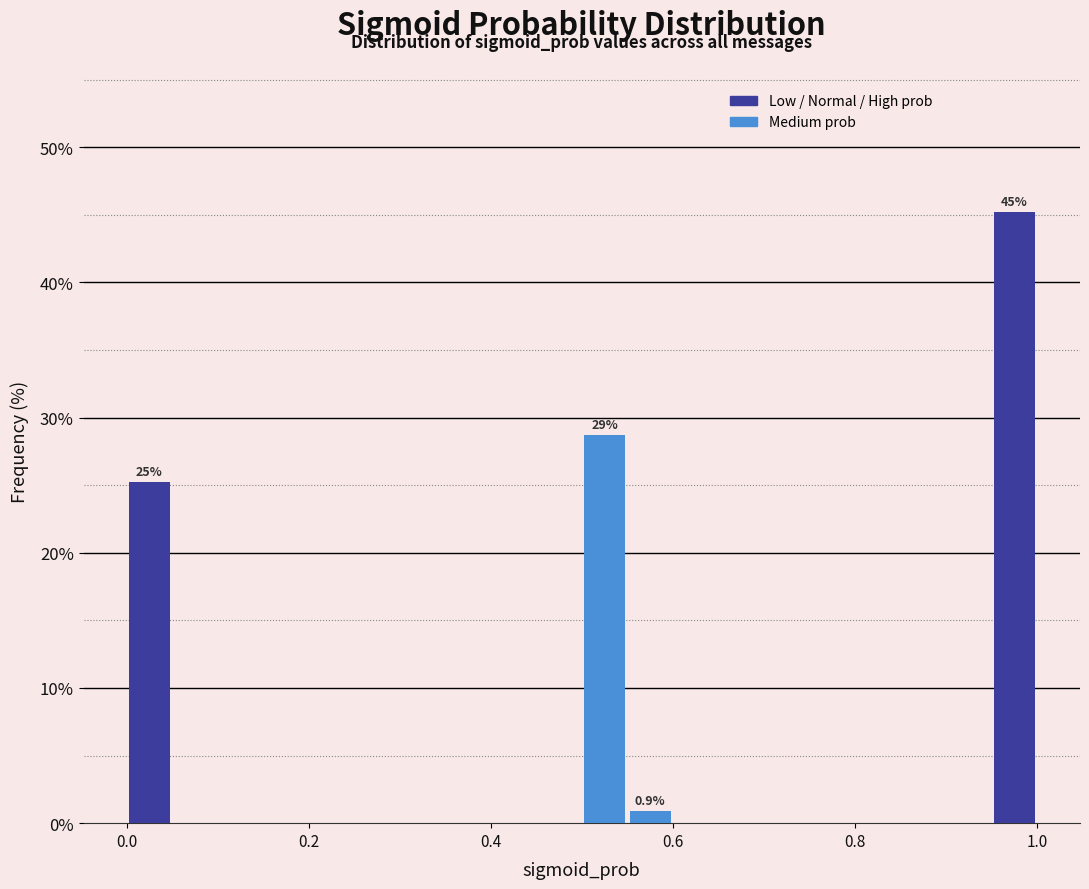

Around what value on the x-axis is the tallest bar? Give the approximate position of its centre, as read against the axis.

0.98